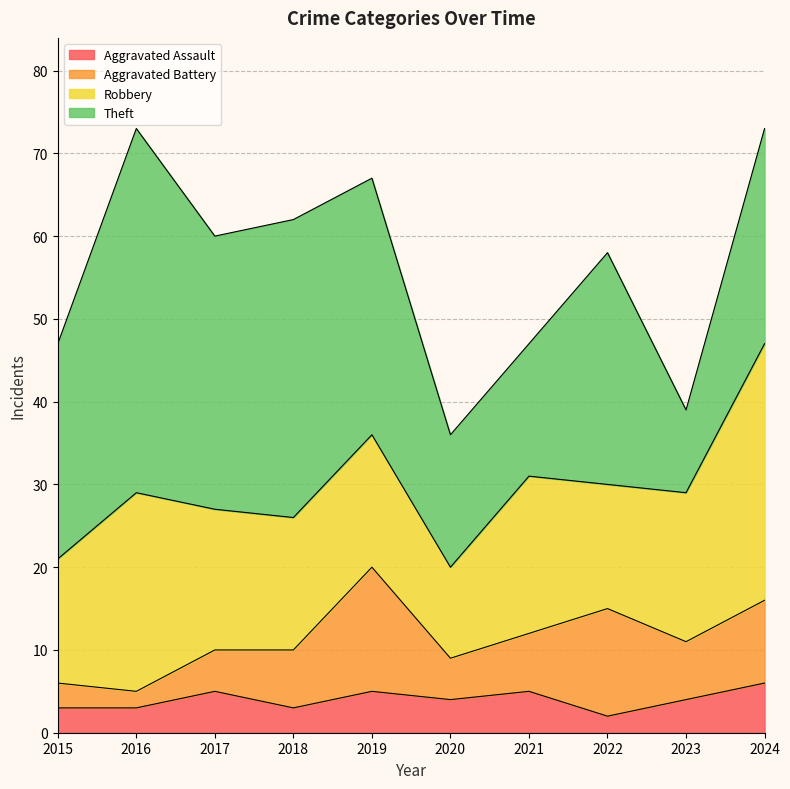

At how many categories does at least one series exceed 11?

10